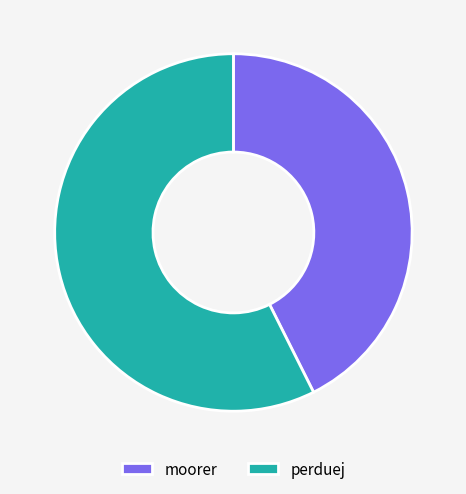

Rank the categories by value from highest to lowest.

perduej, moorer